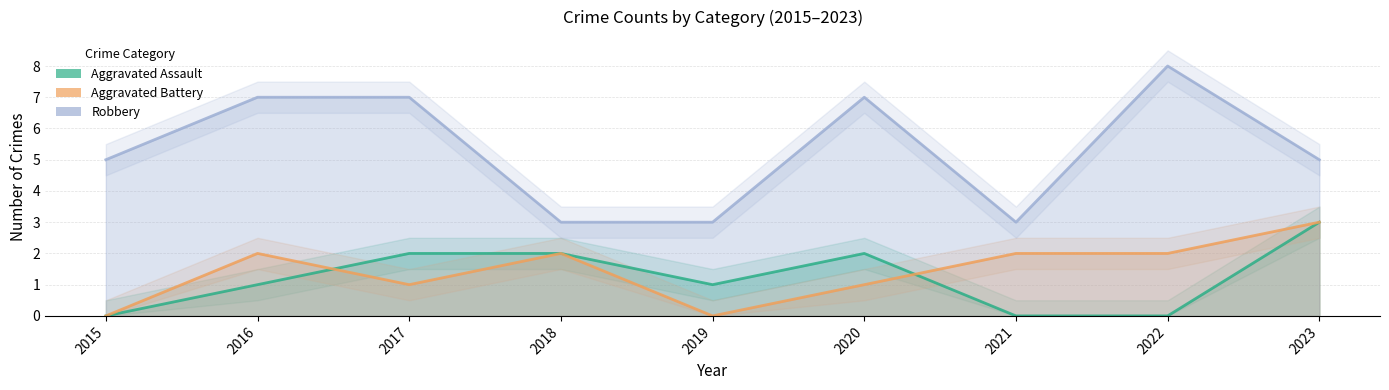

Between 2022 and 2021, which is larger?

2022